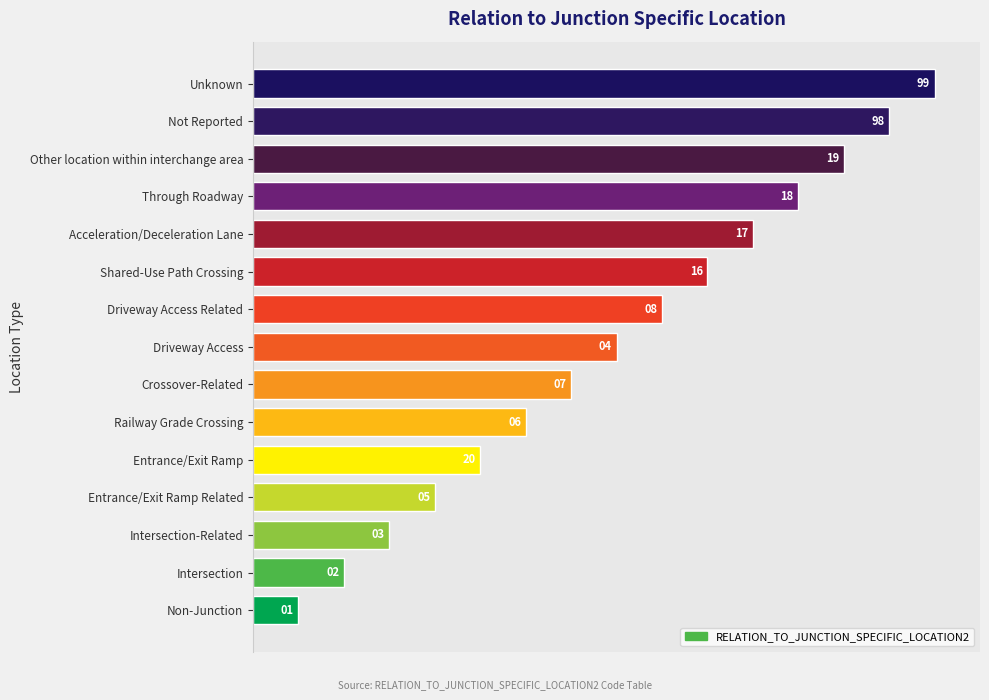

What is the change in value from Intersection to Other location within interchange area?

+11